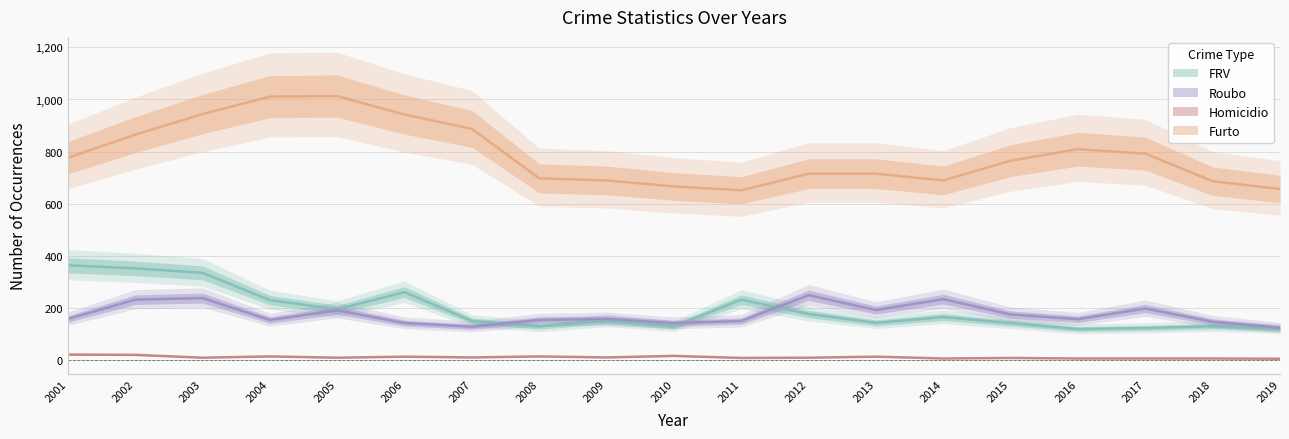

What value does the Furto series have at 2010?

666